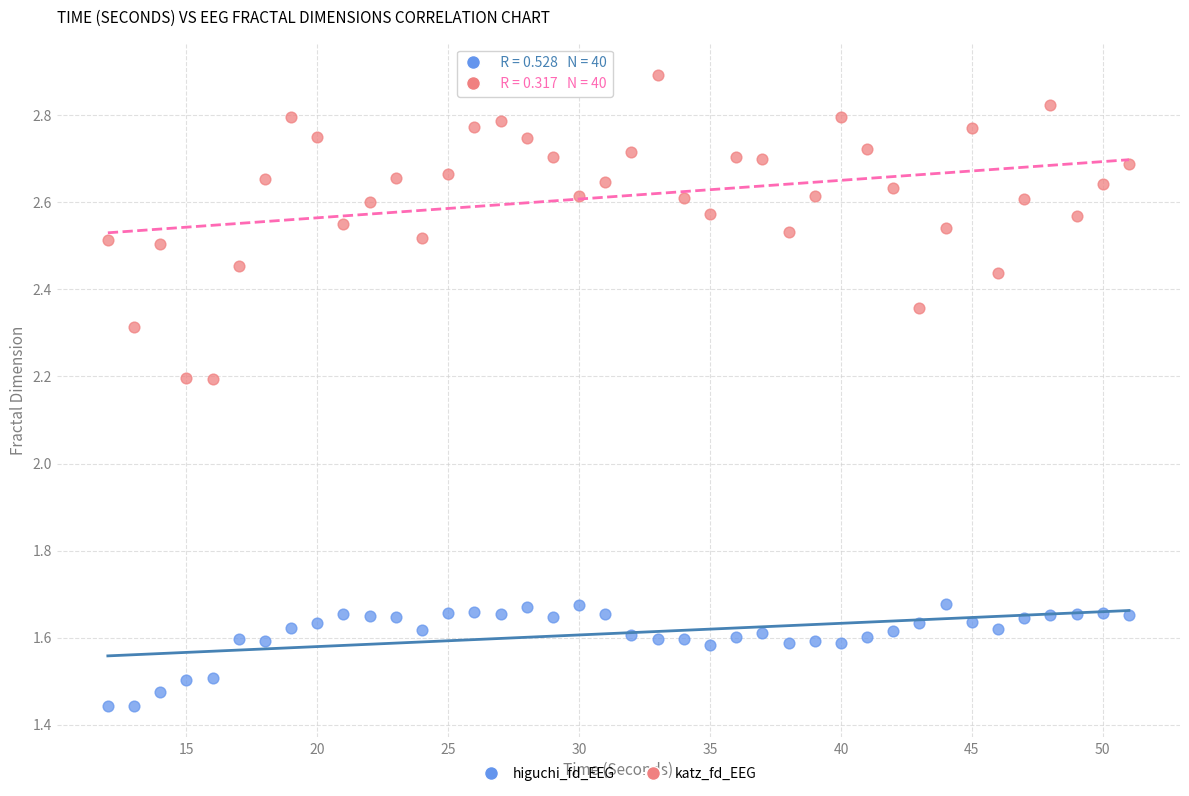

Which series contains the highest Y value?

katz_fd_EEG